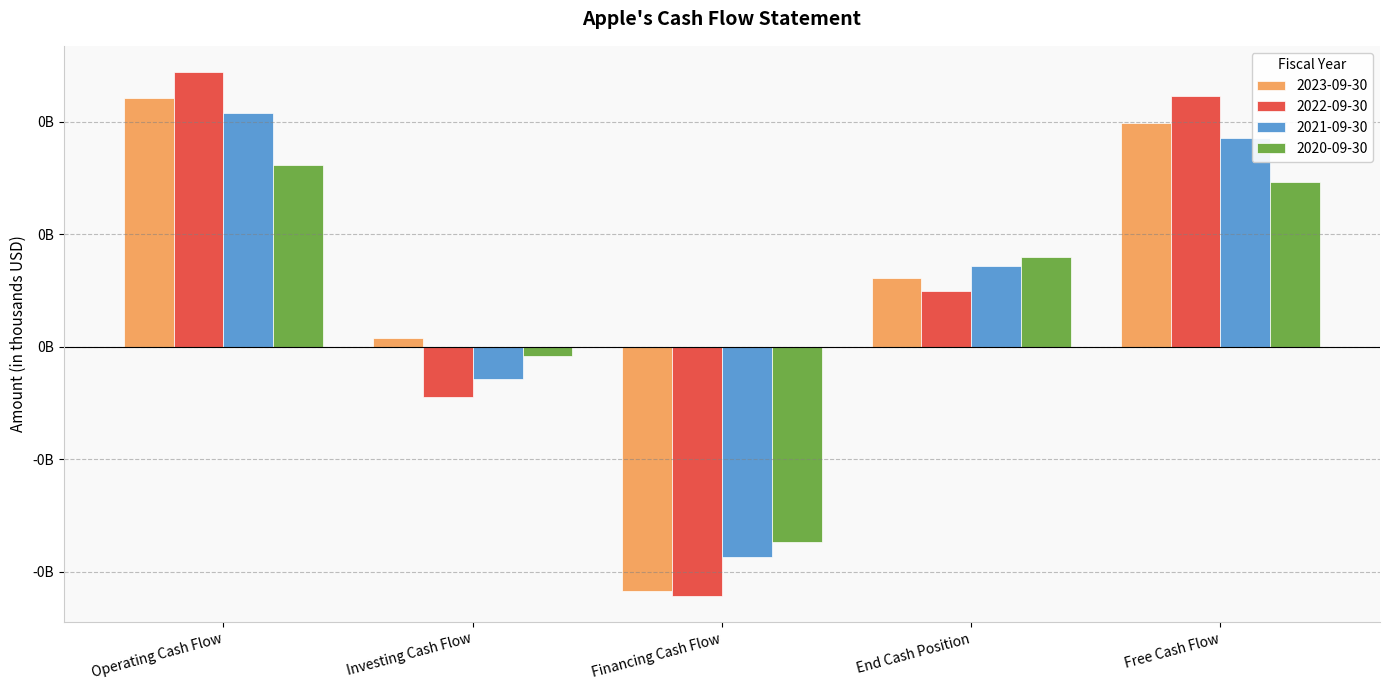

What is the minimum value shown in the chart?

-110749000